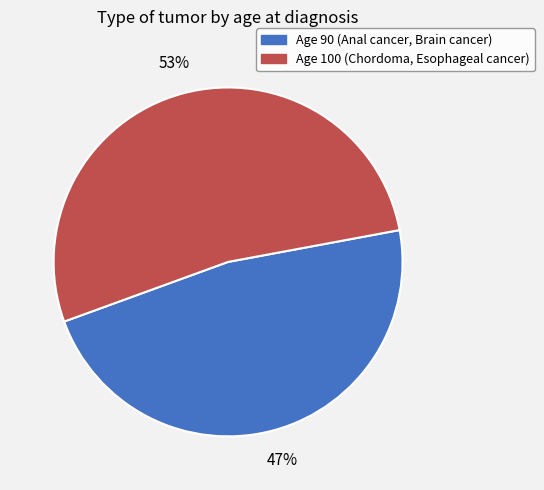

Is there any slice that represents more than half of the pie?

Yes